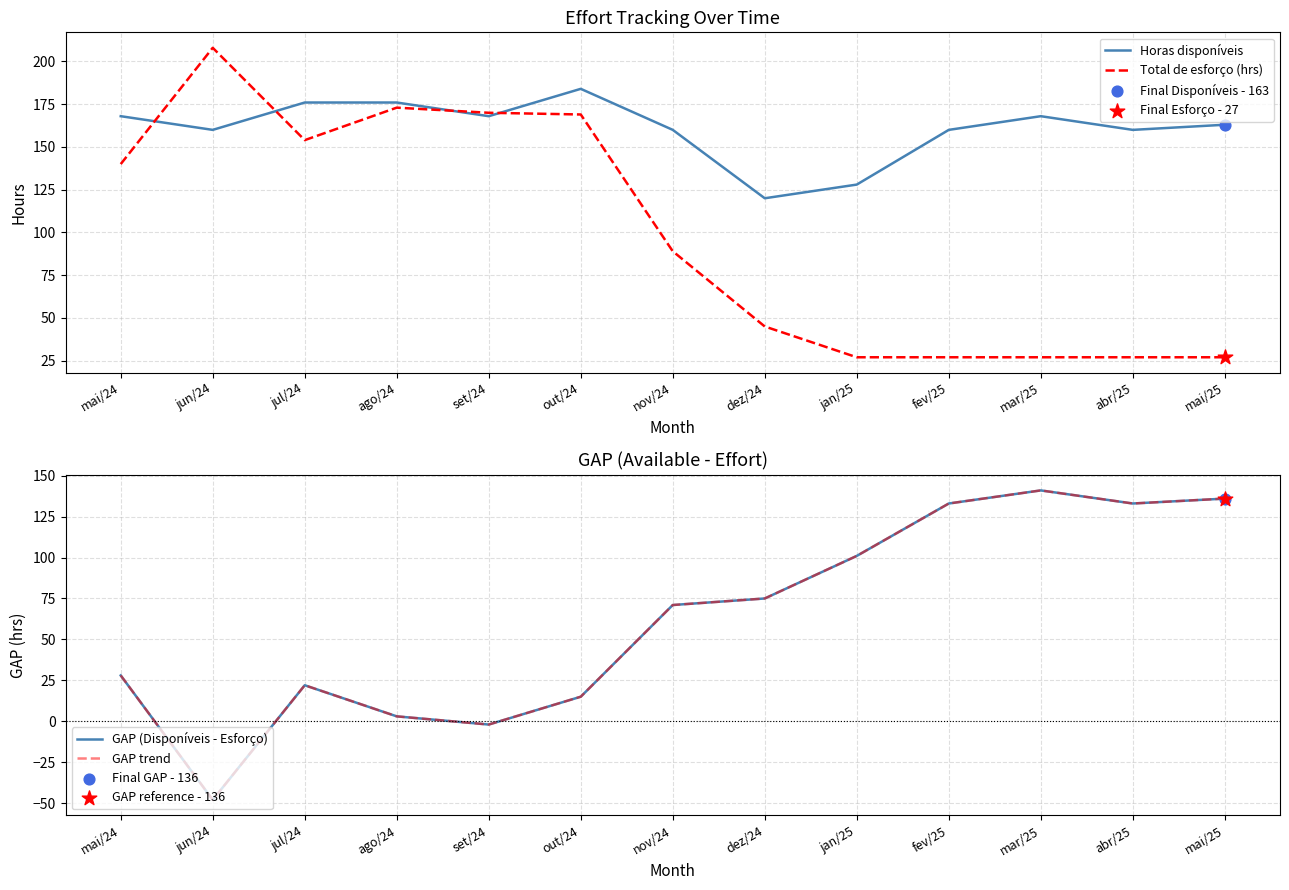

What is the total value across all series at out/24?

383